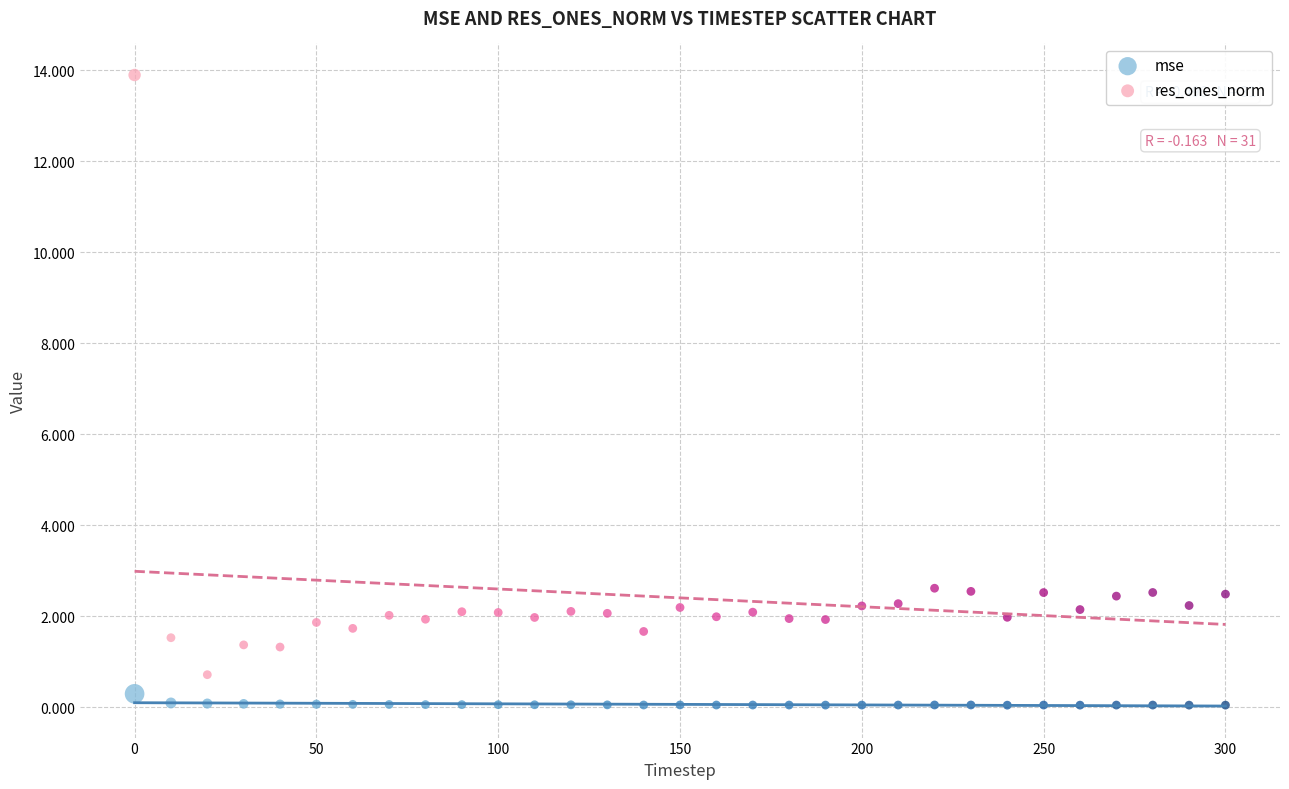

What are all the series names shown in the legend?

mse, res_ones_norm